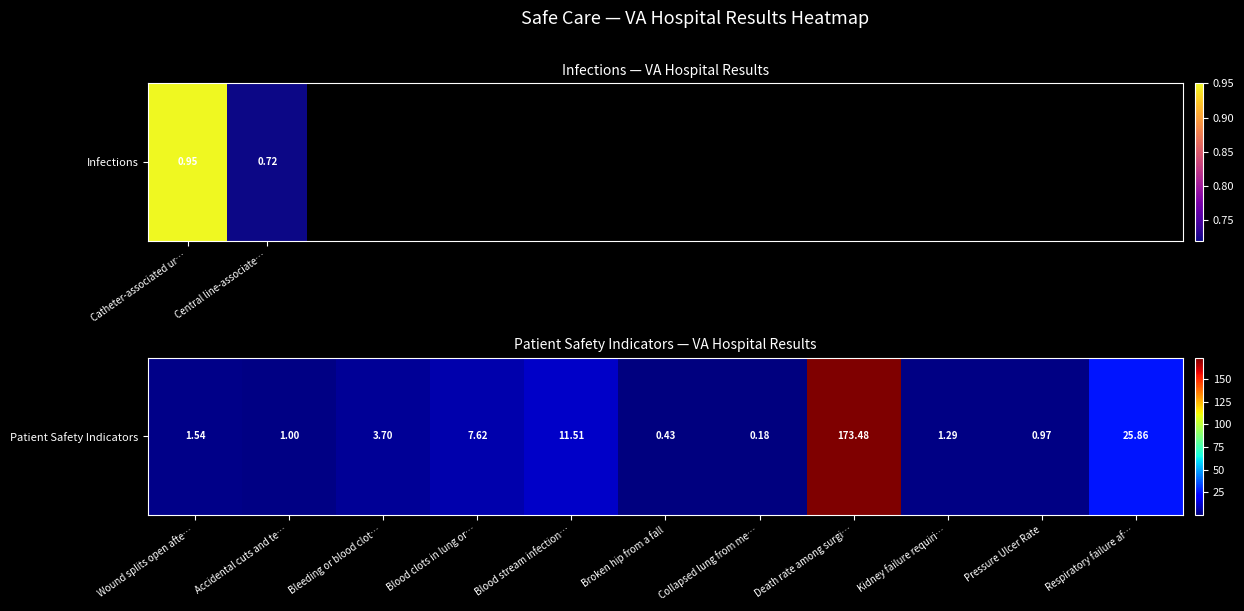

Which has a higher value, Wound splits open afte… or Accidental cuts and te…?

Wound splits open afte…